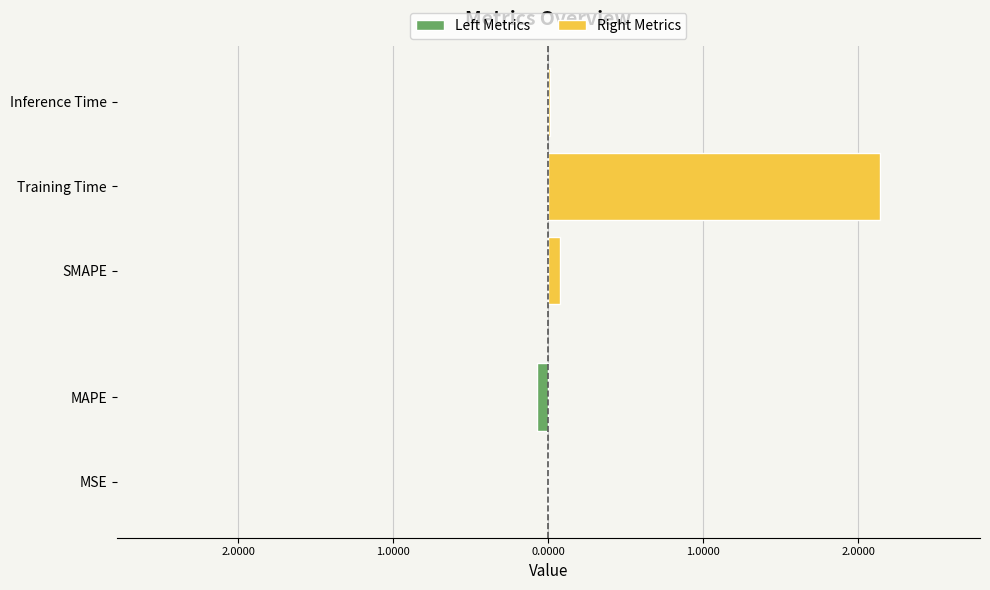

Reading left to right, what are all the values shown in this chart?

0.0	0.1	0.1	2.1	0.0